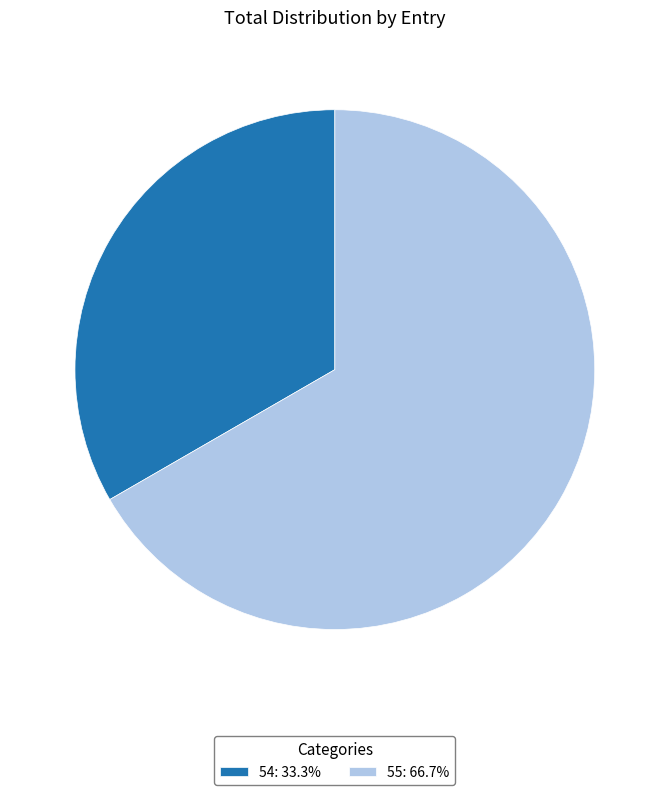

Is the sum of 55: 66.7% and 54: 33.3% greater than half?

Yes